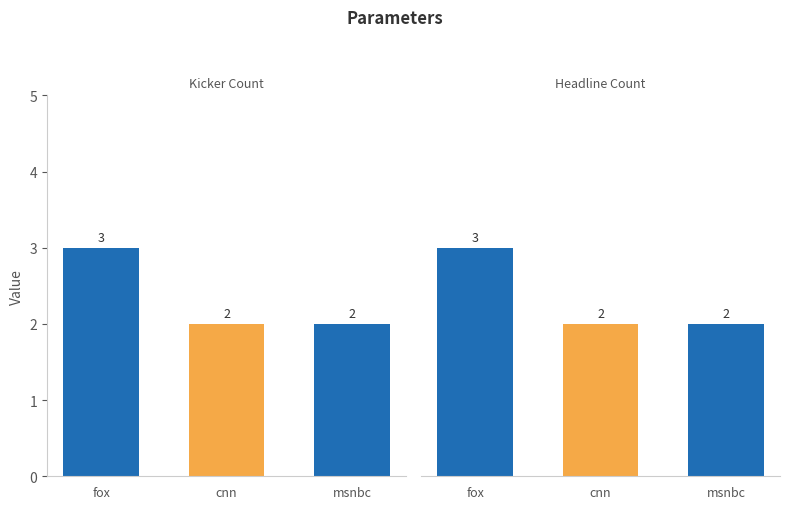

Read the kicker_count value at fox.

3